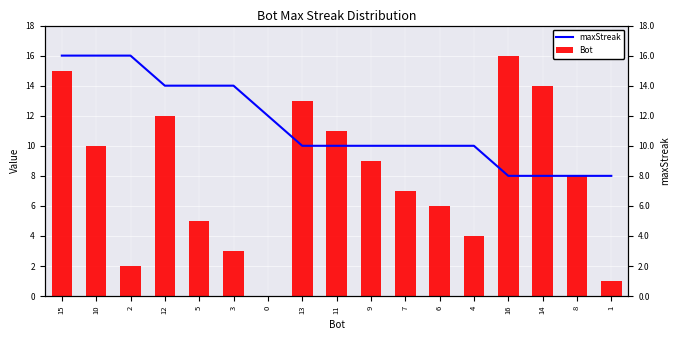

What is the difference between the maximum and minimum values in the Bot series?

16